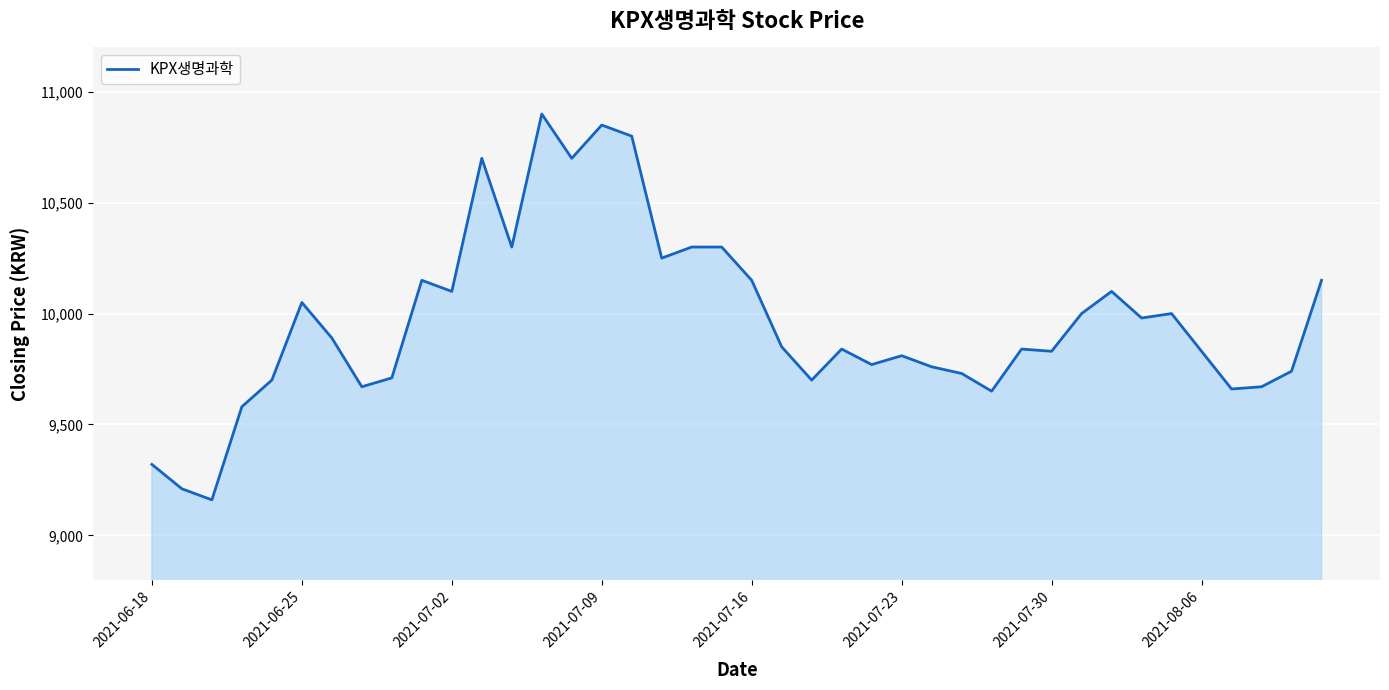

What is the maximum value shown in the chart?

10900